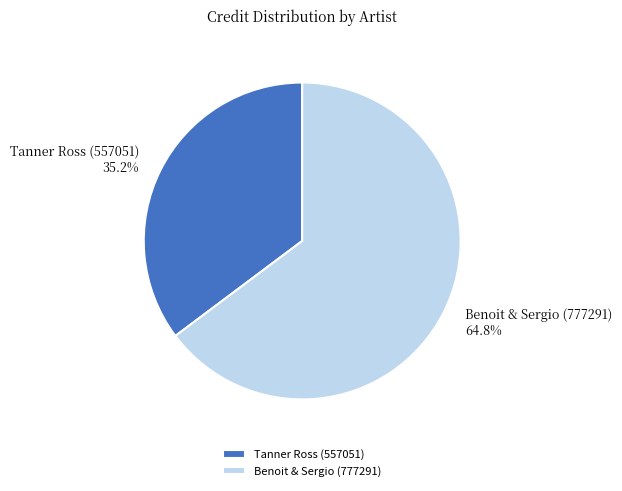

How many segments does this pie chart have?

2